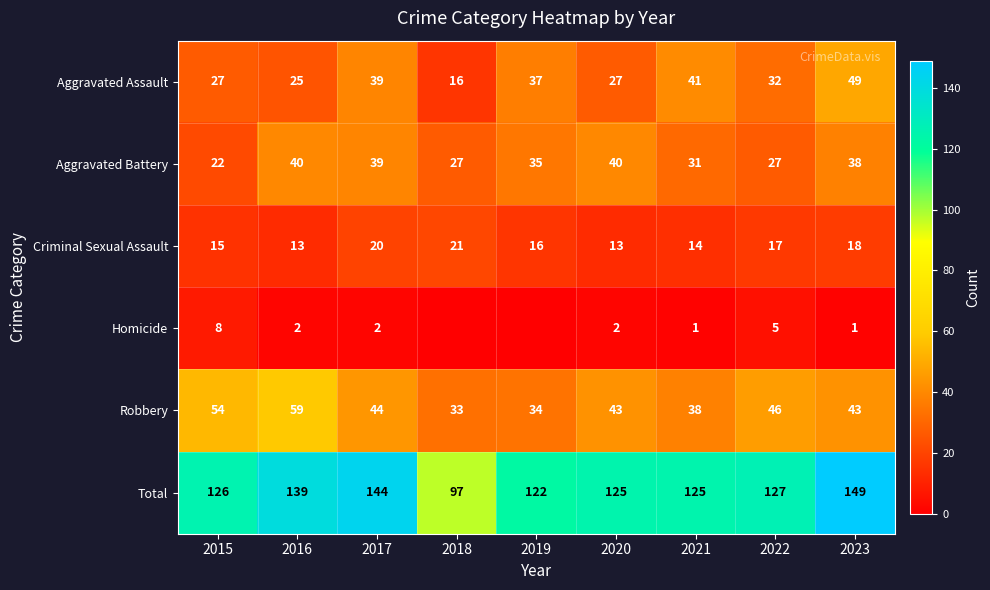

What is the highest value of the Total series?

149